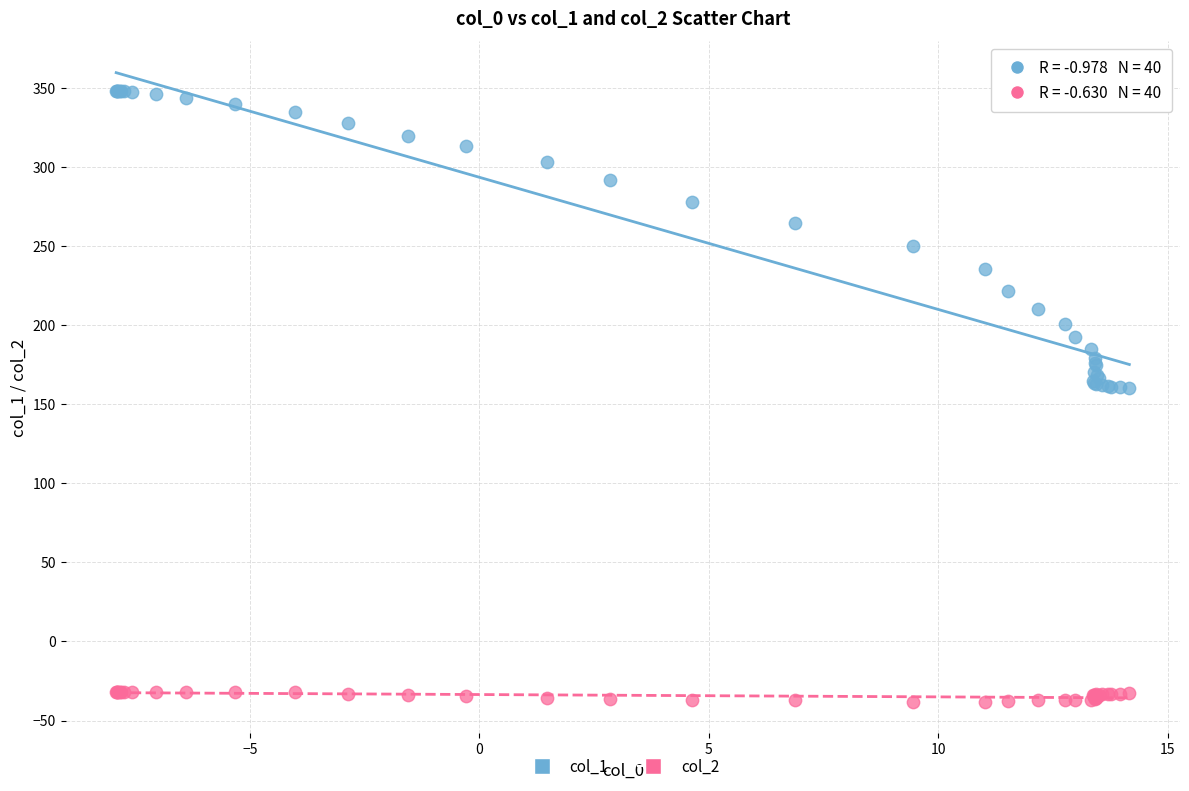

Which series has the widest spread of Y values?

col_1